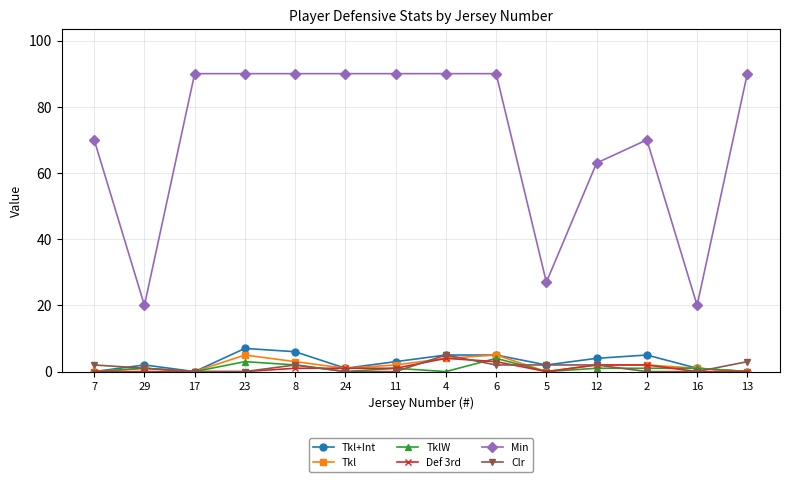

How many values in the Min series are below 90?

6